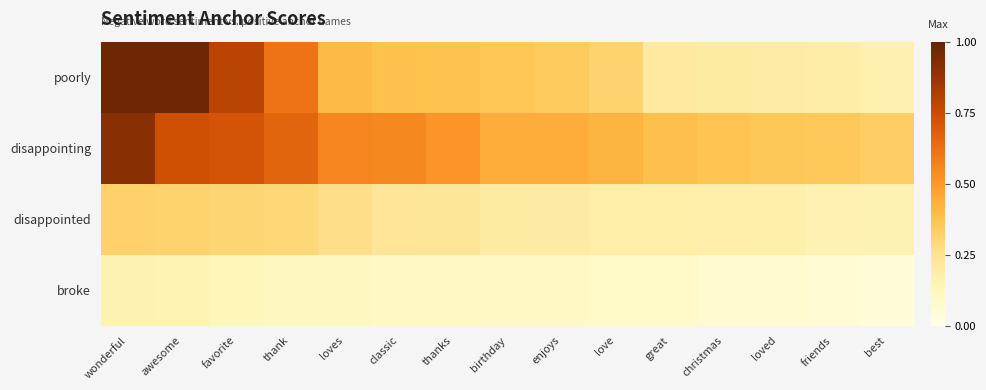

What is the total value across all series at thanks?

1.2